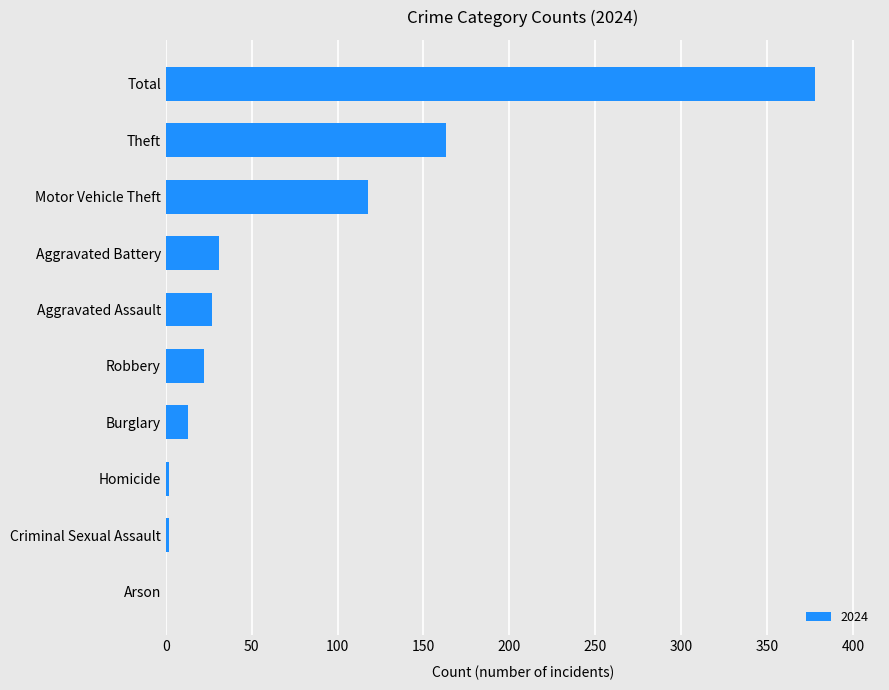

What is the greatest value displayed?

378